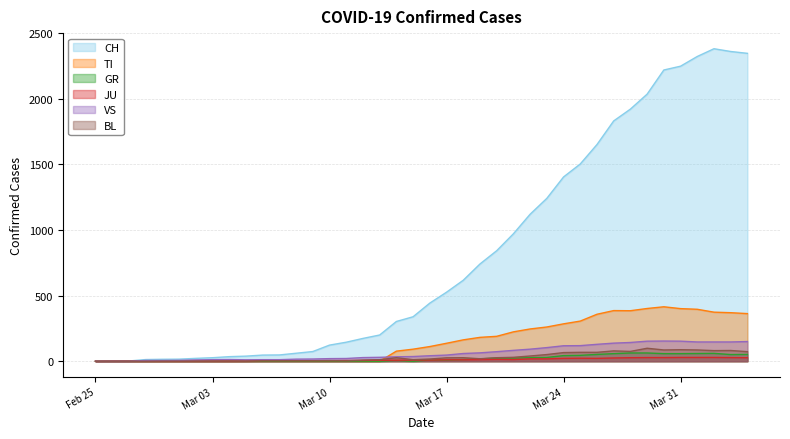

Which series ends up on top after the final intersection of JU and TI?

TI